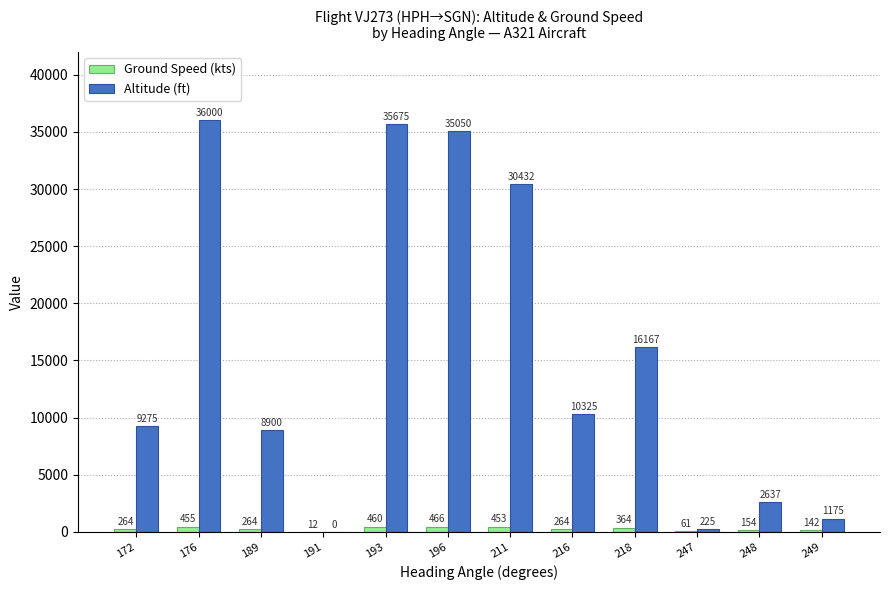

How many positive values does the Altitude (ft) series have?

11